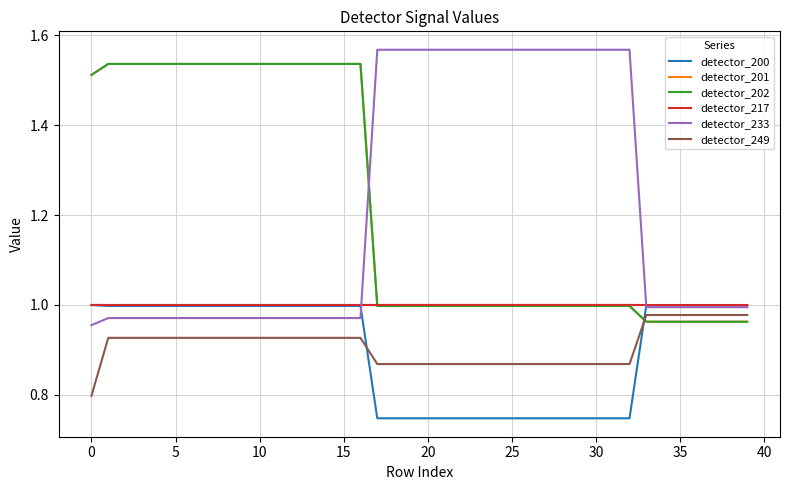

Does the chart display data point markers on the line(s)?

No